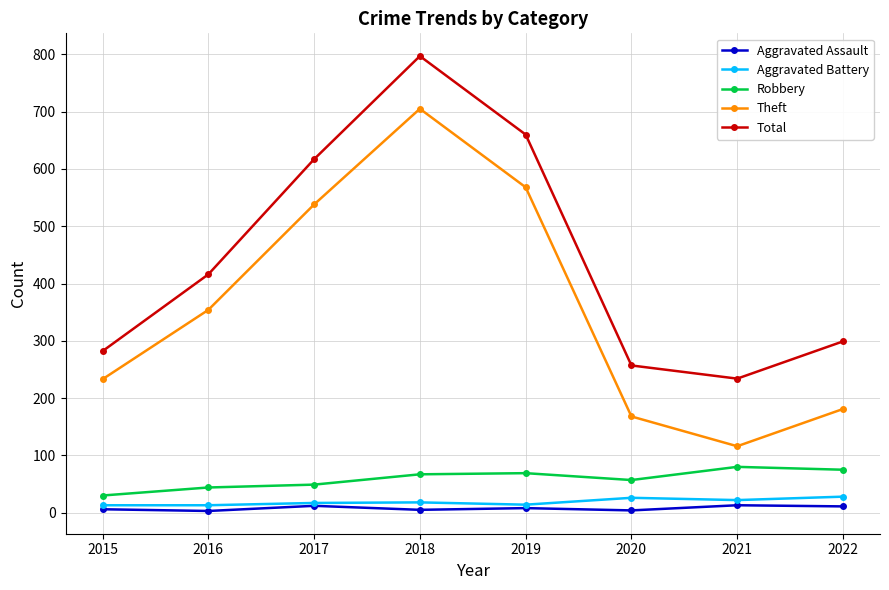

What is the approximate value of Aggravated Assault at 2016?

3